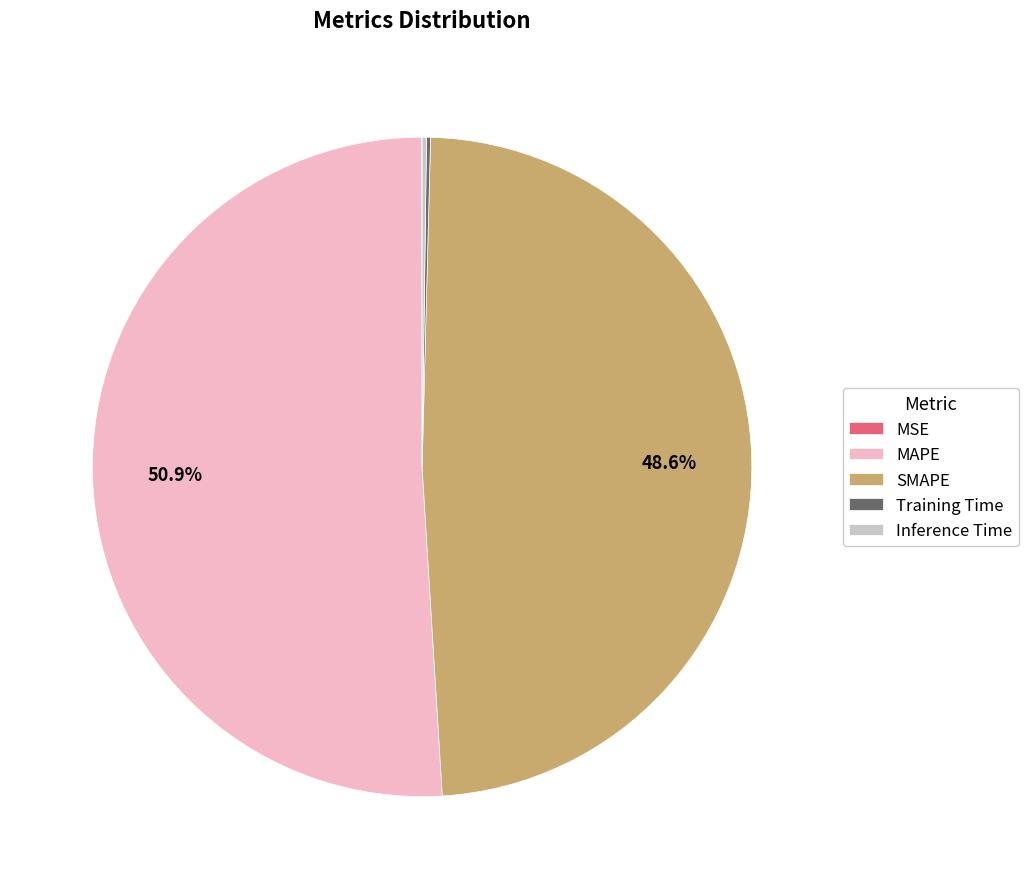

Does any single category account for the majority?

Yes